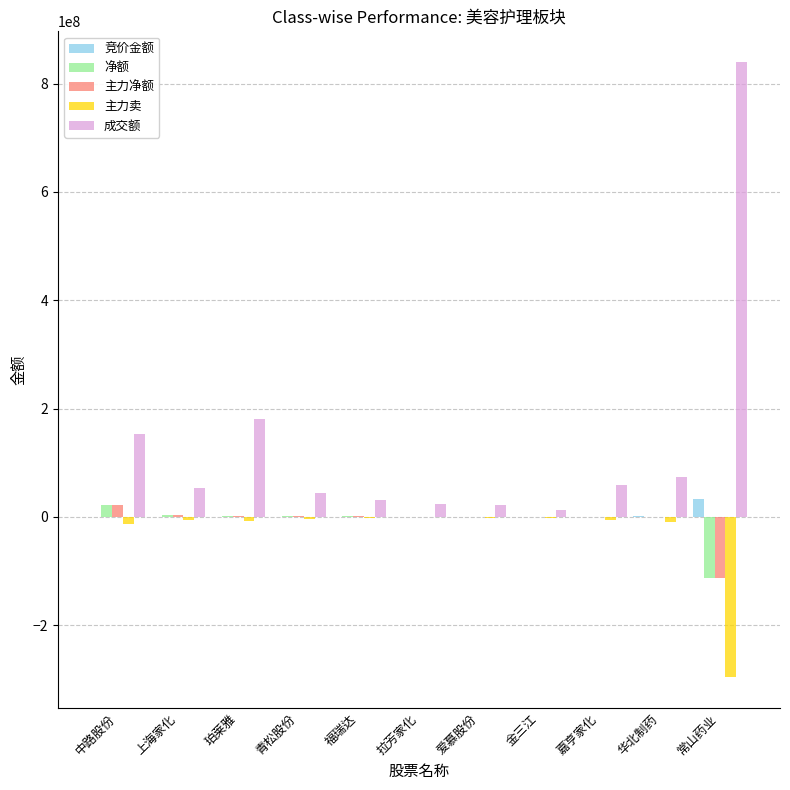

What is the sum of all 净额 values?

-83686309